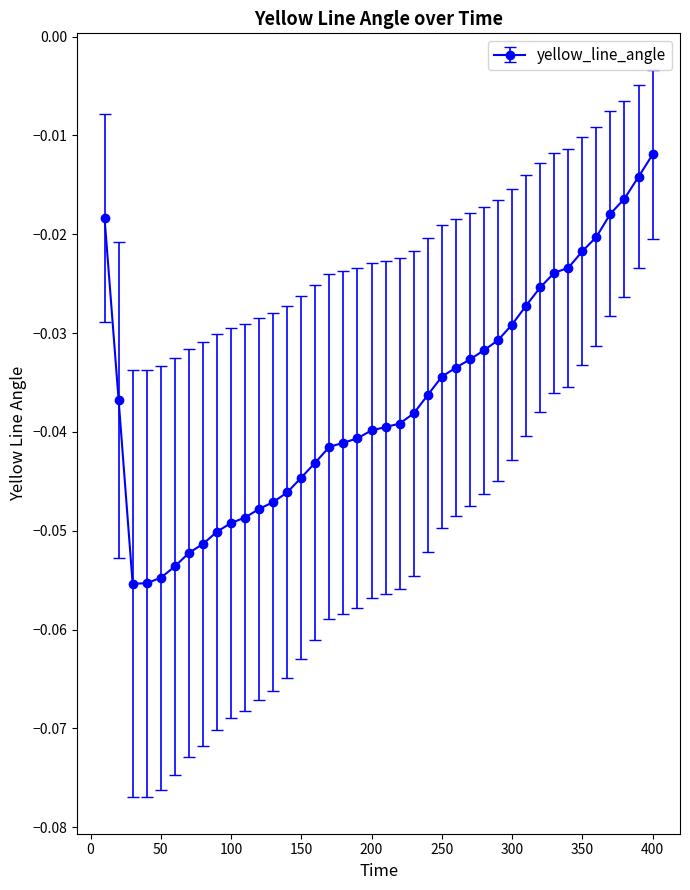

How many lines are shown in the chart?

1